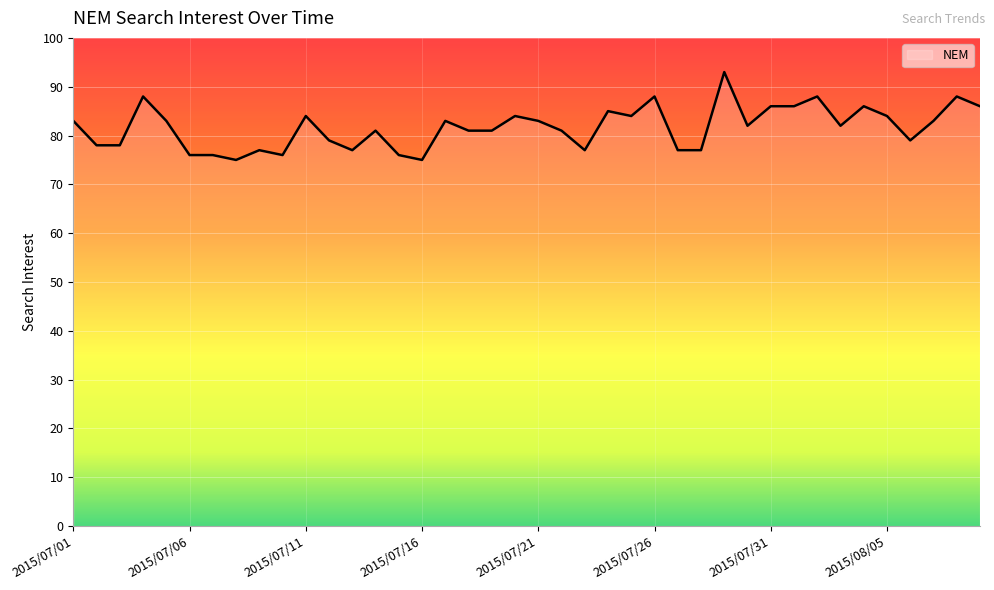

What is the greatest value displayed?

93